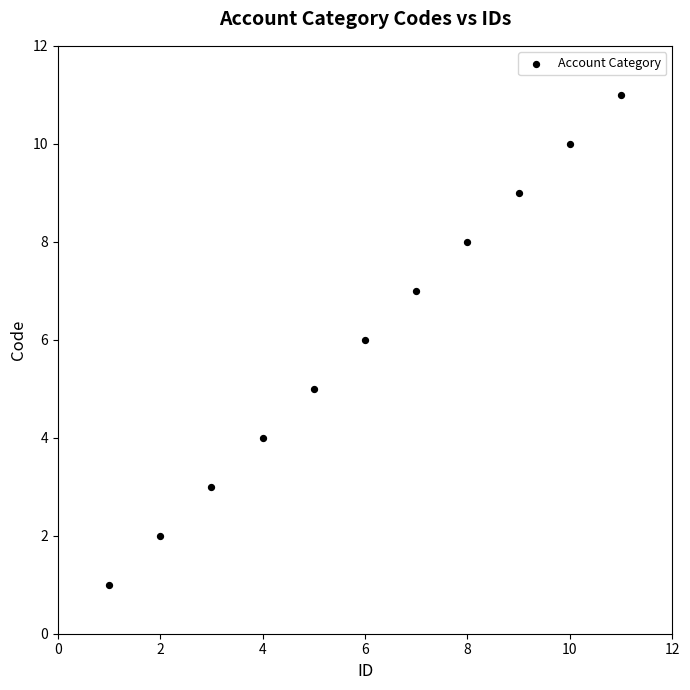

What is the average Y value?

6